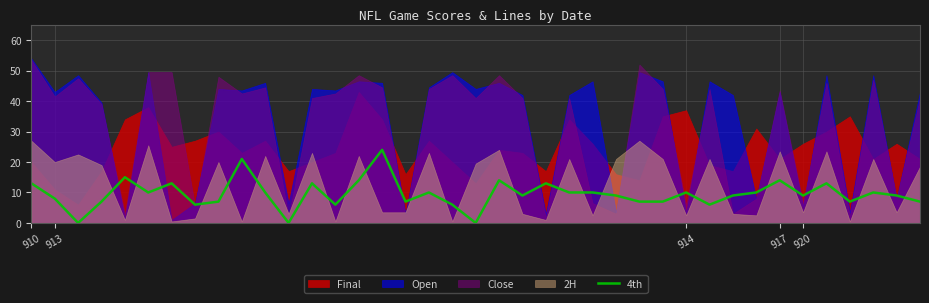

What position from the left is 28?

29